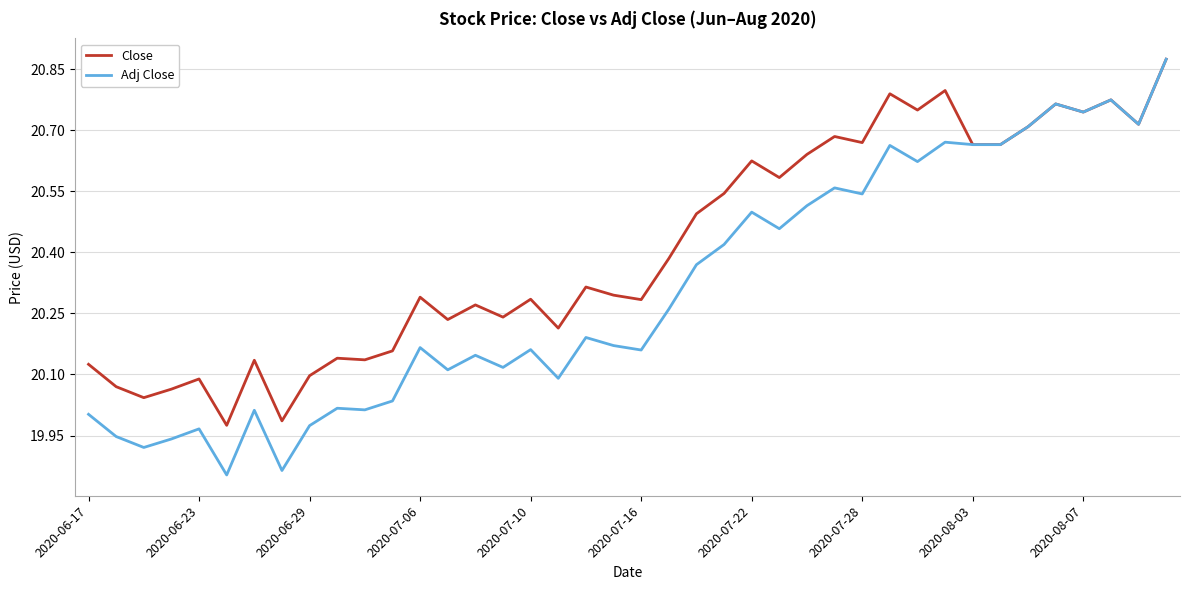

How many values in the Close series are below 20?

2